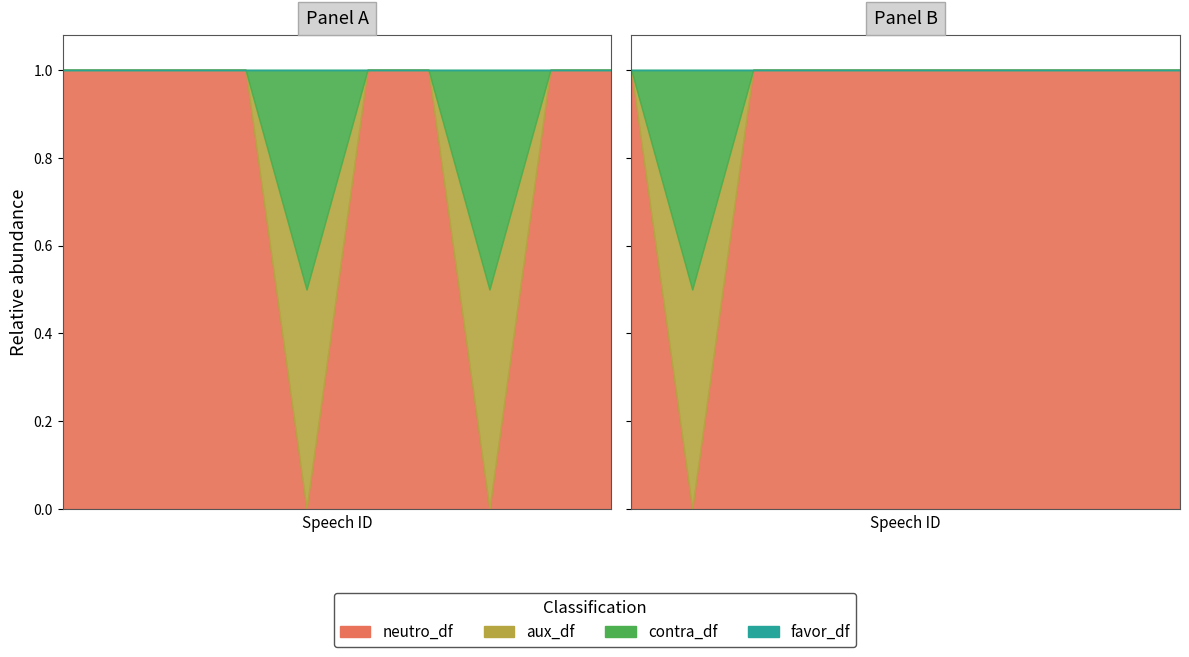

List the series in order of their peak value, lowest first.

favor_df, aux_df, contra_df, neutro_df